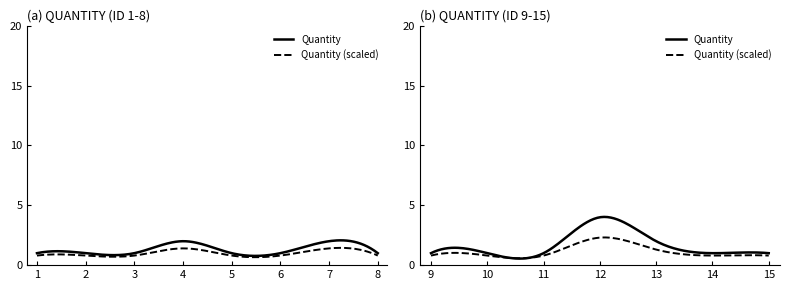

What is the greatest value displayed?

4